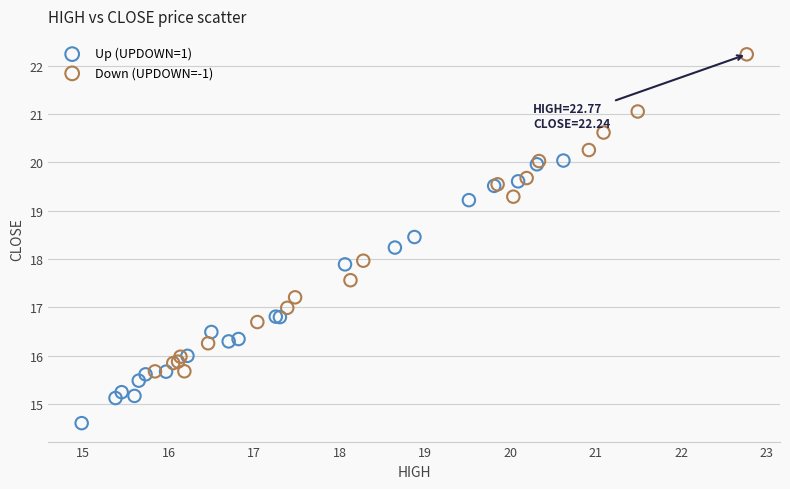

Which series reaches the minimum Y coordinate?

Up (UPDOWN=1)